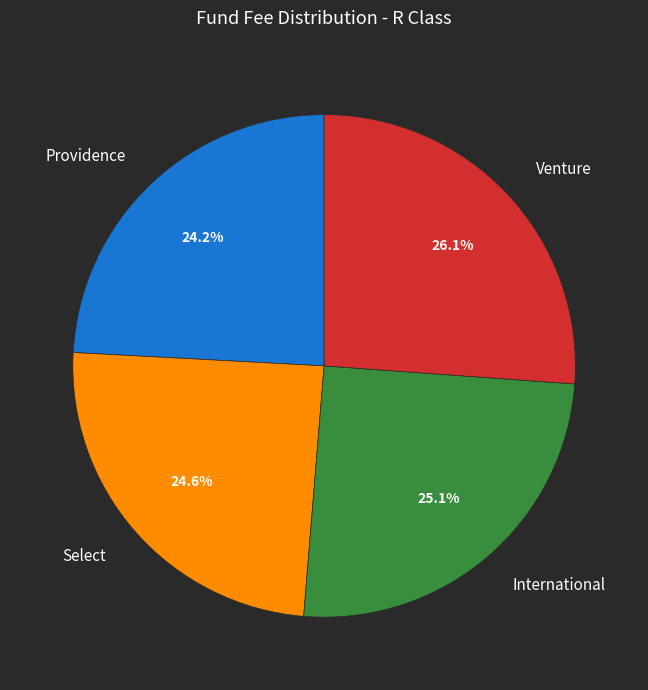

Which has a higher value, International or Providence?

International